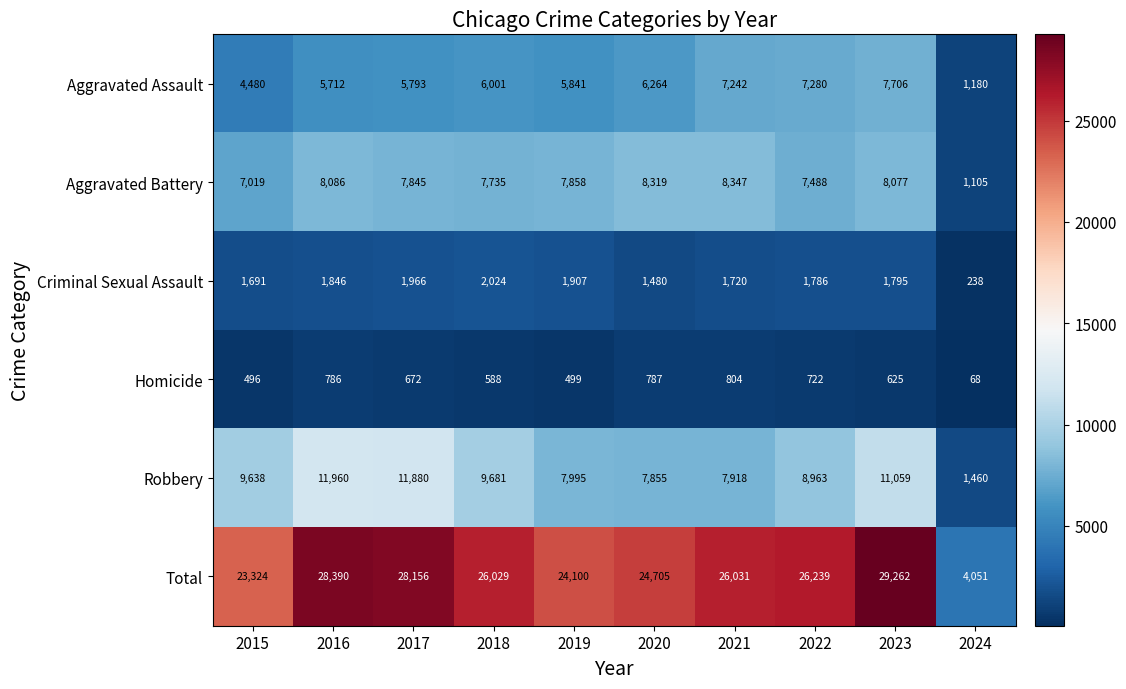

What is the total value across all series at 2024?

8102